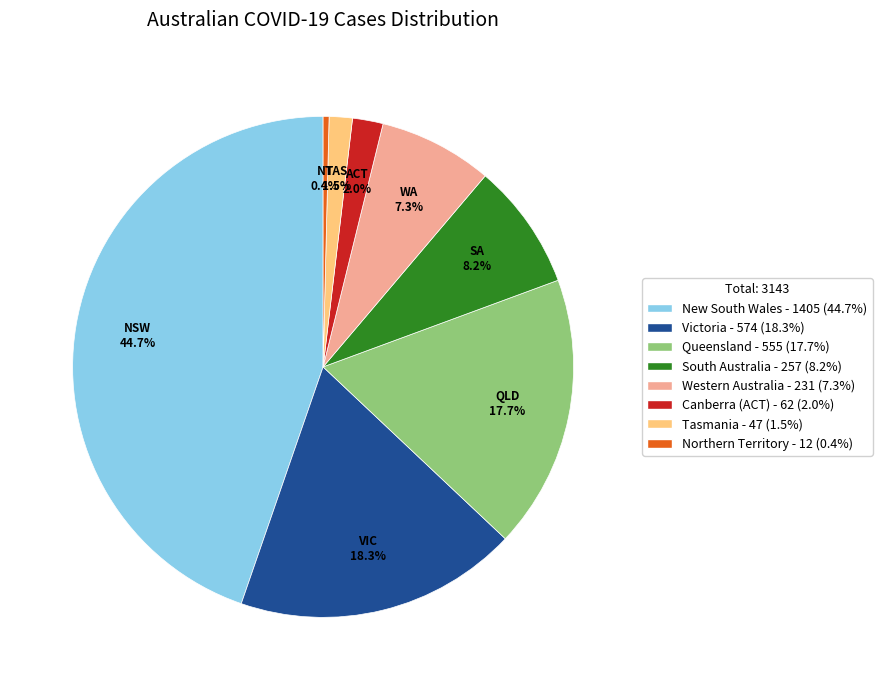

Does Northern Territory represent more than half of the total?

No